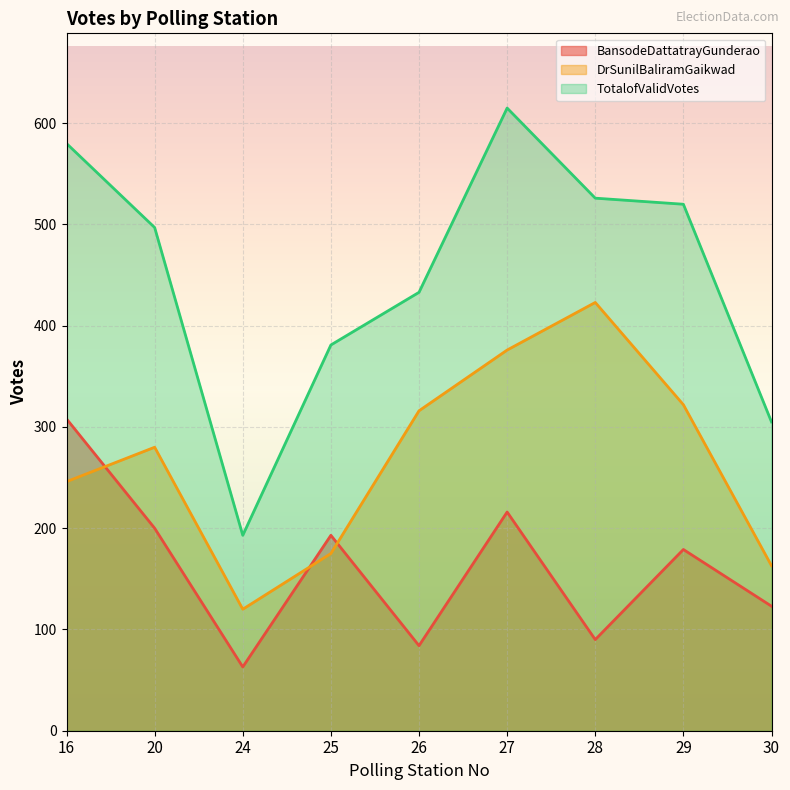

Reading right to left, extract all data points from this chart.

BansodeDattatrayGunderao: 123	179	90	216	84	193	63	200	308
DrSunilBaliramGaikwad: 163	322	423	376	316	175	120	280	246
TotalofValidVotes: 305	520	526	615	433	381	193	497	580